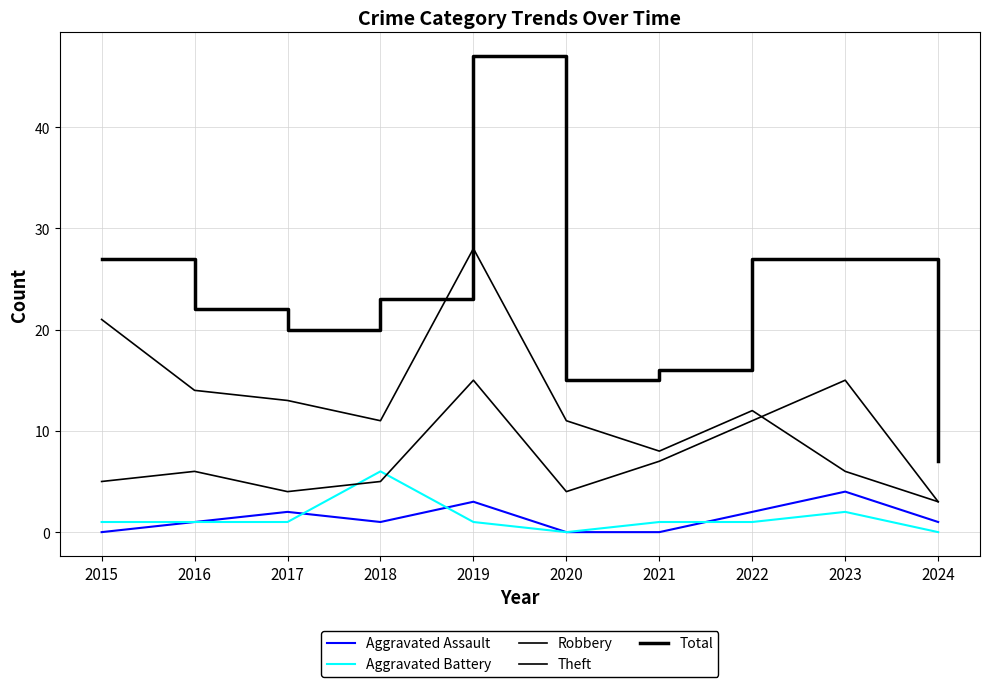

True or false: Aggravated Assault and Robbery cross at least once.

False